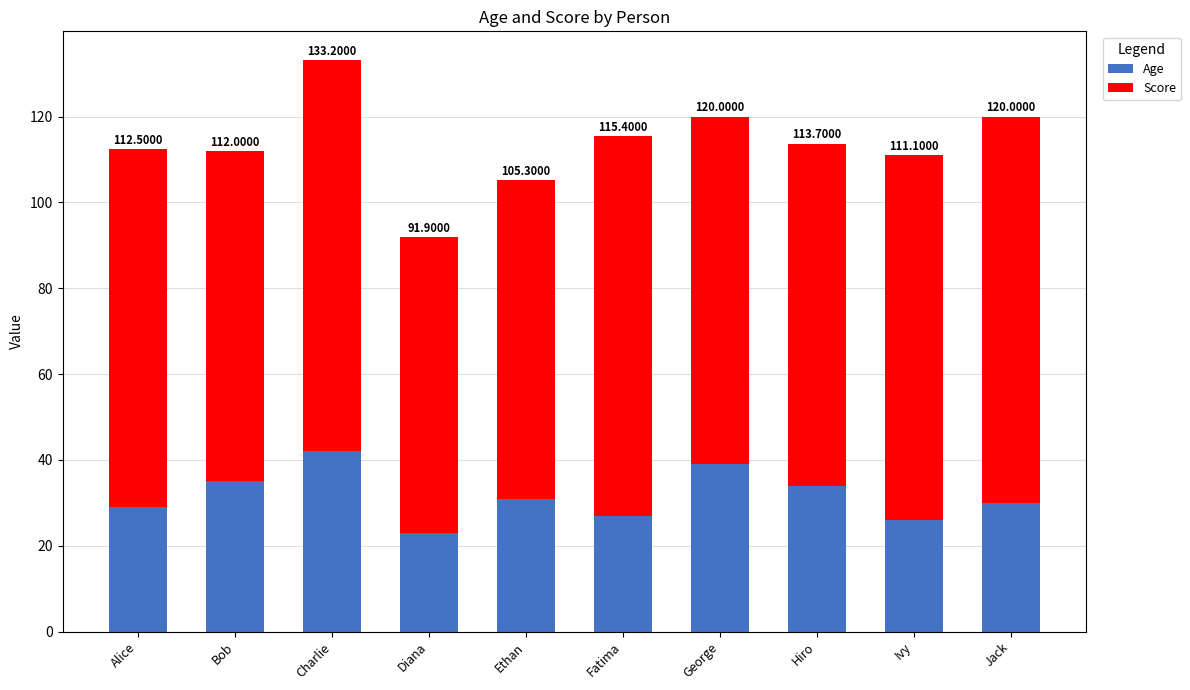

What are all the series names shown in the legend?

Age, Score